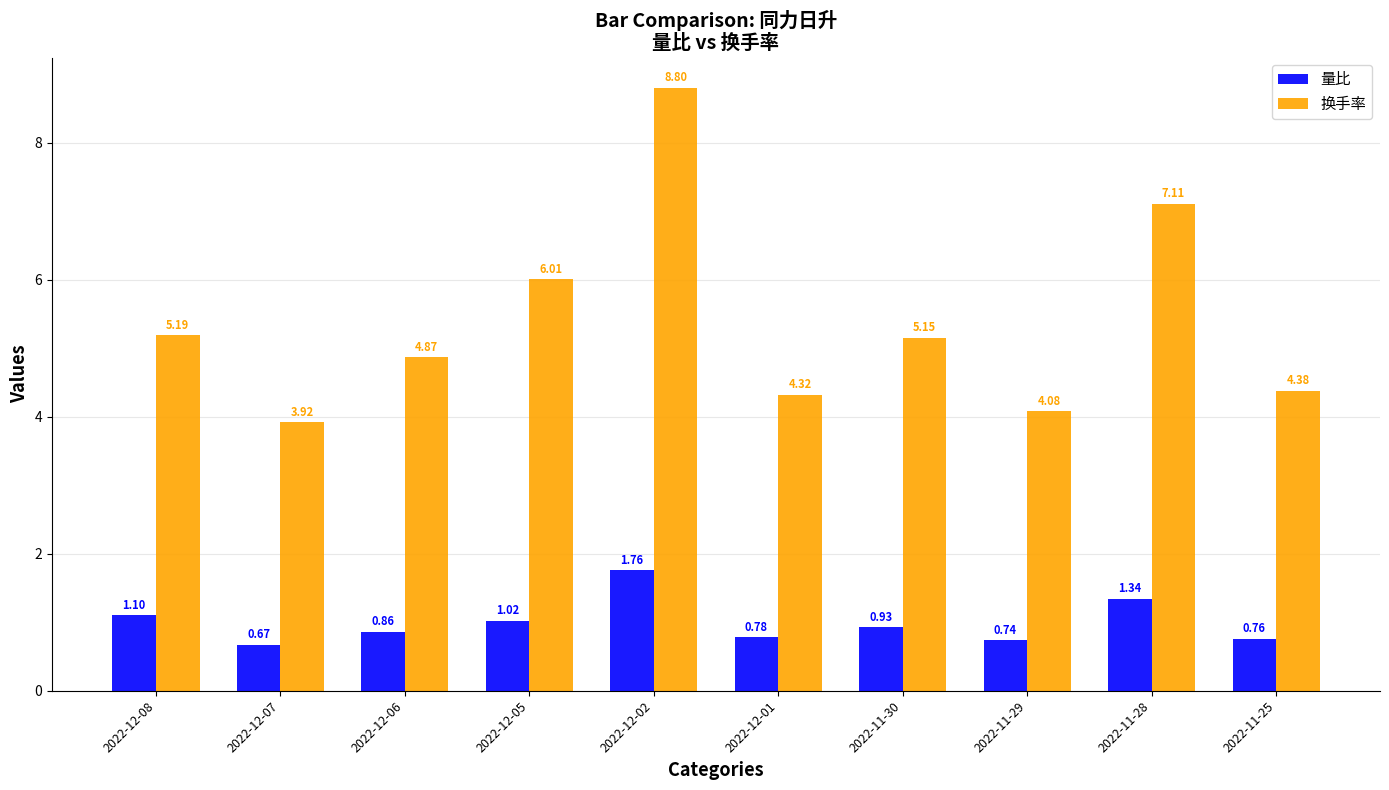

What position from the right is 2022-11-29?

3